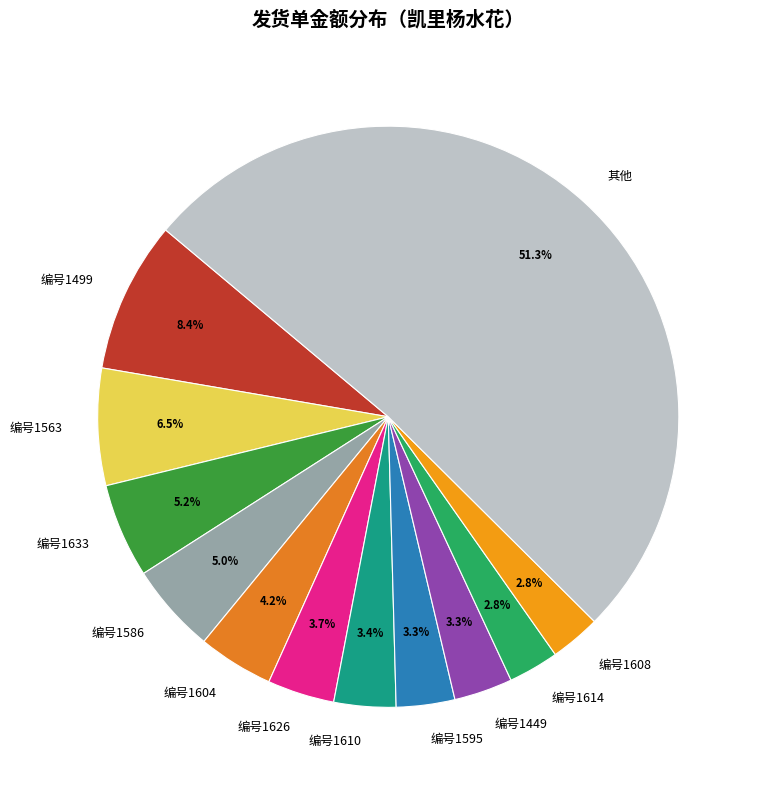

How much of the chart is everything except 编号1499?

91.6%